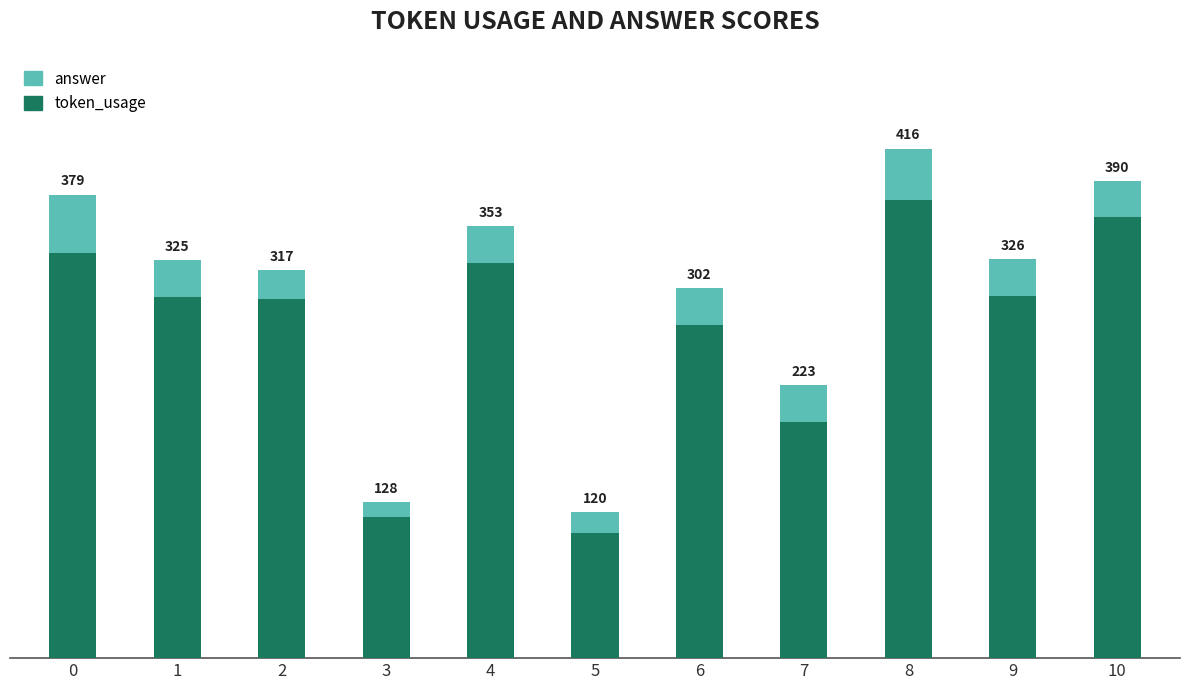

What are all the series names shown in the legend?

answer, token_usage